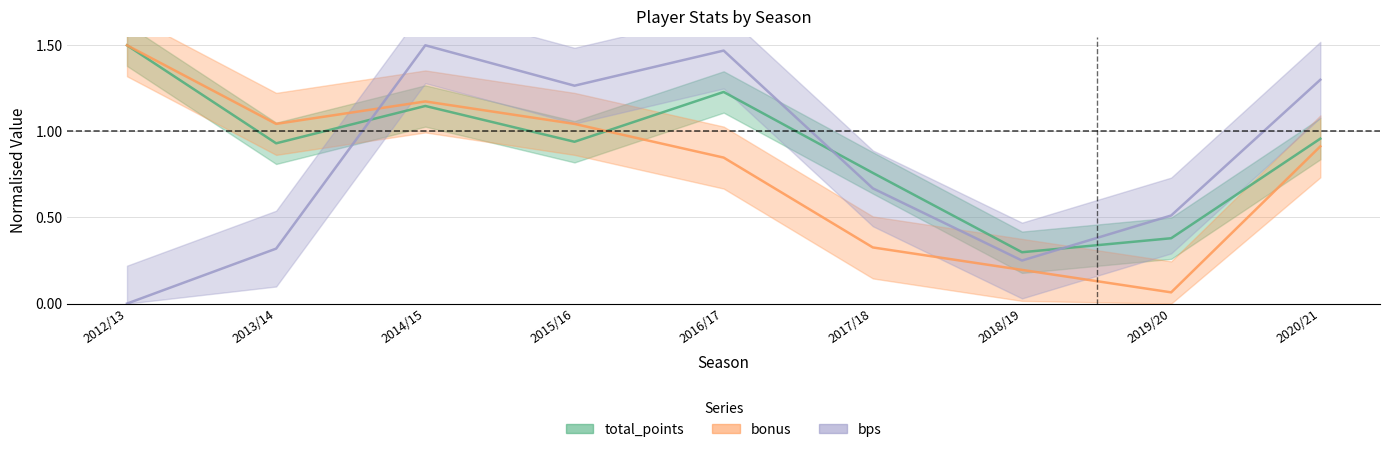

What is the value of the total_points point at the 4th from the left?

0.9